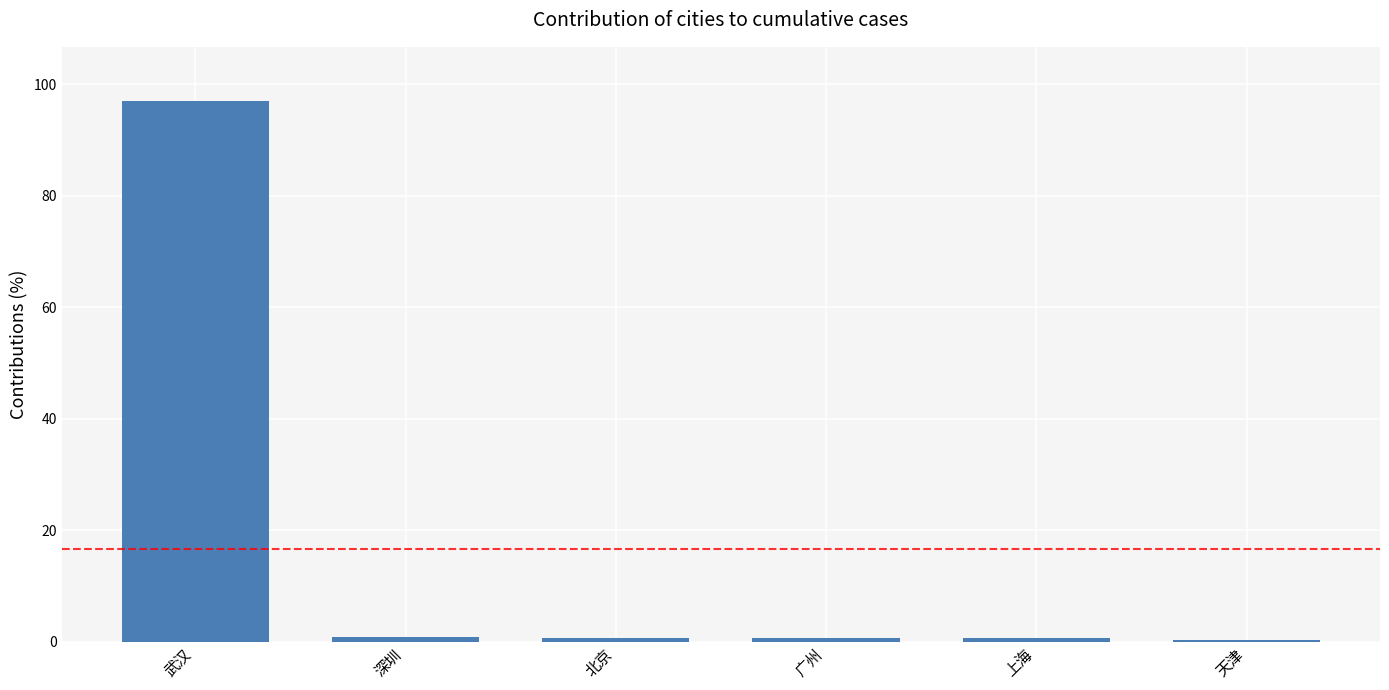

Which label corresponds to the largest value in the chart?

武汉